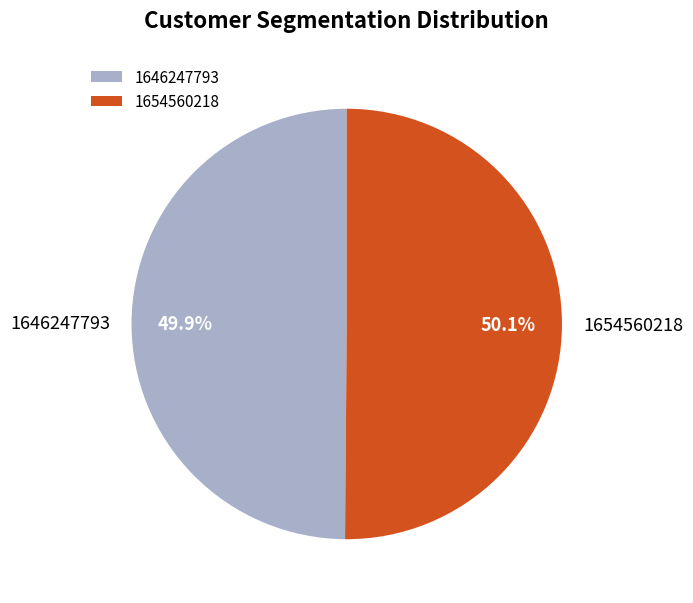

Approximately how many times larger is the value at 1646247793 compared to 1654560218?

1.0